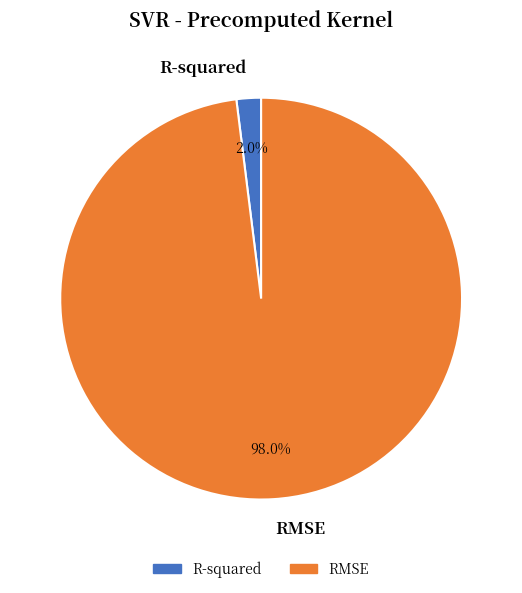

Between RMSE and R-squared, which is larger?

RMSE